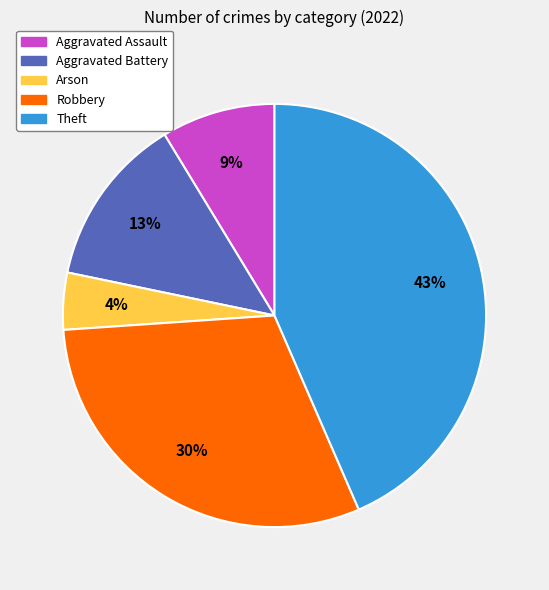

To the nearest percent, what is the difference between the Theft and Aggravated Battery slice percentages?

30%